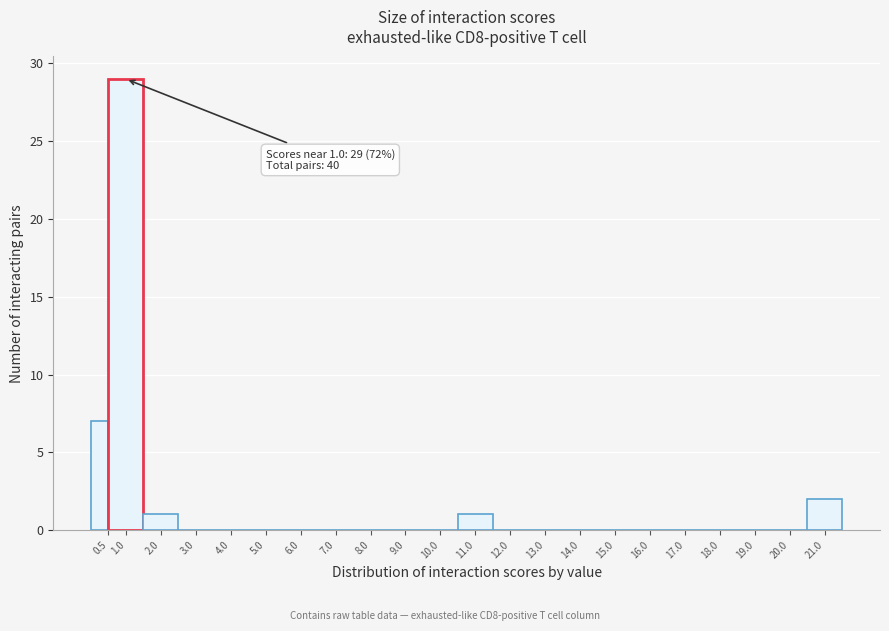

Over which range of the x-axis is the bar tallest?

0.5 to 1.5